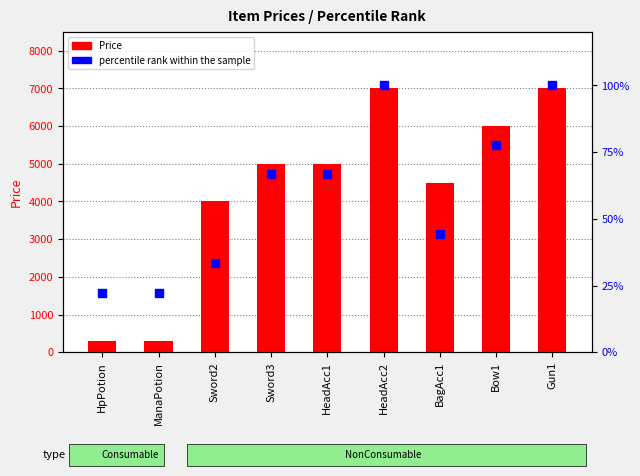

Which series contains the lowest Y value?

percentile rank within the sample